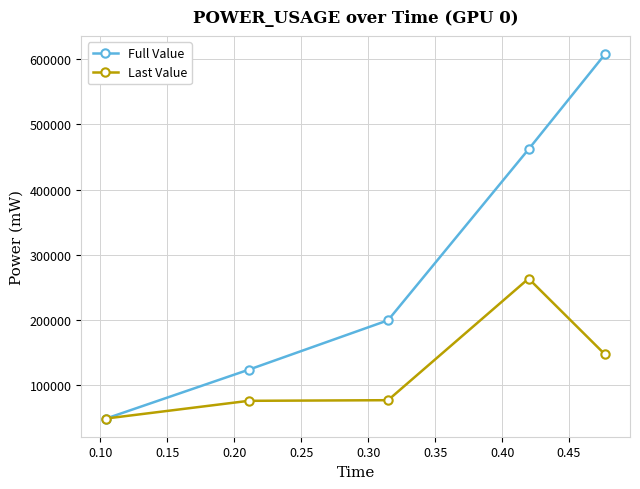

Rank the series by their maximum value, from lowest to highest.

Last Value, Full Value